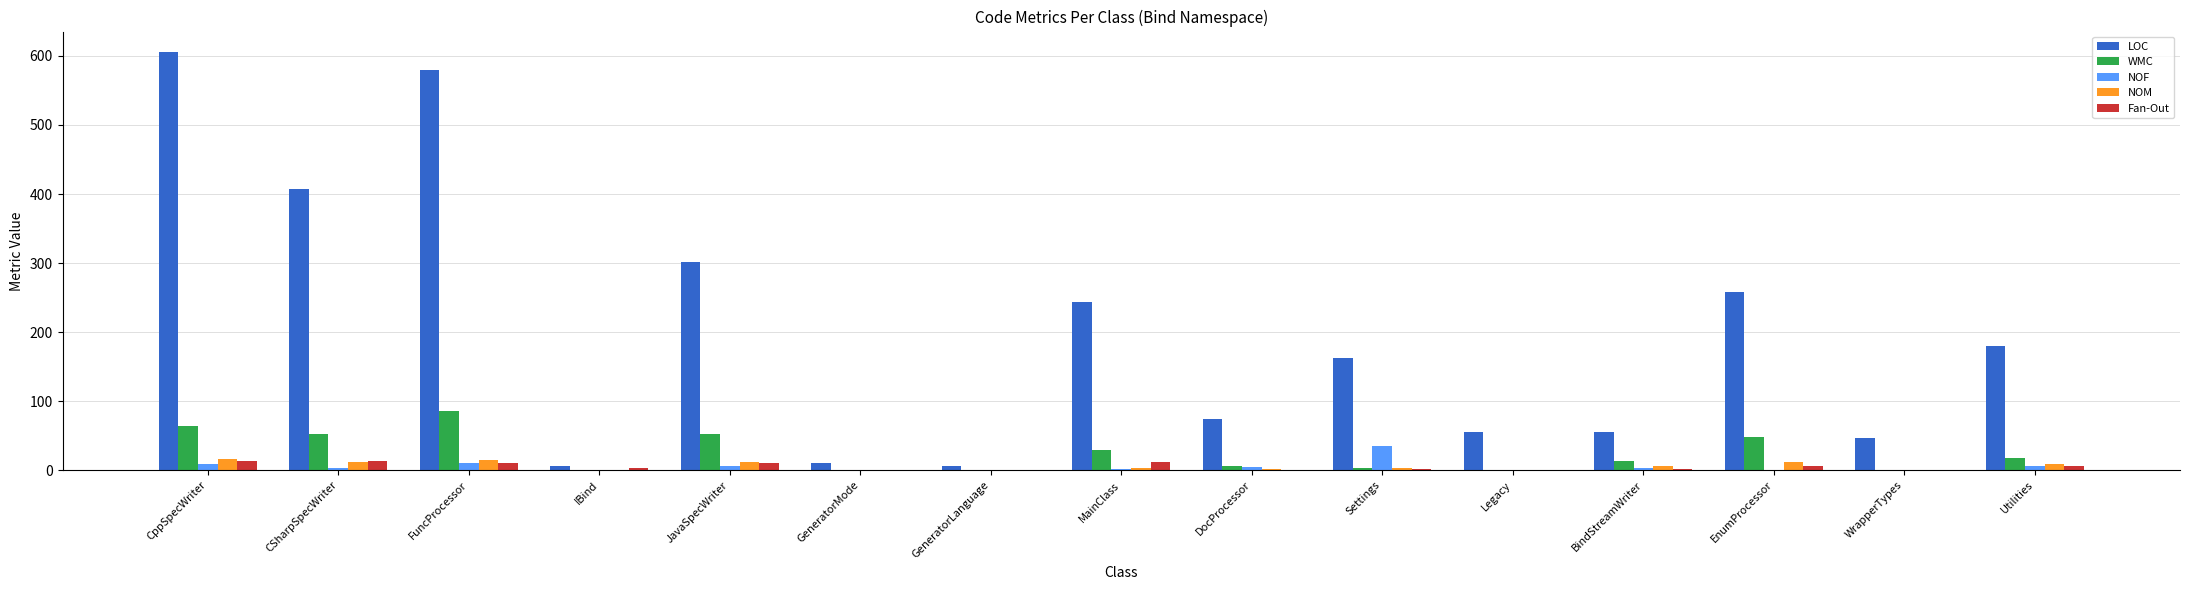

Which series has the largest total across all categories?

LOC